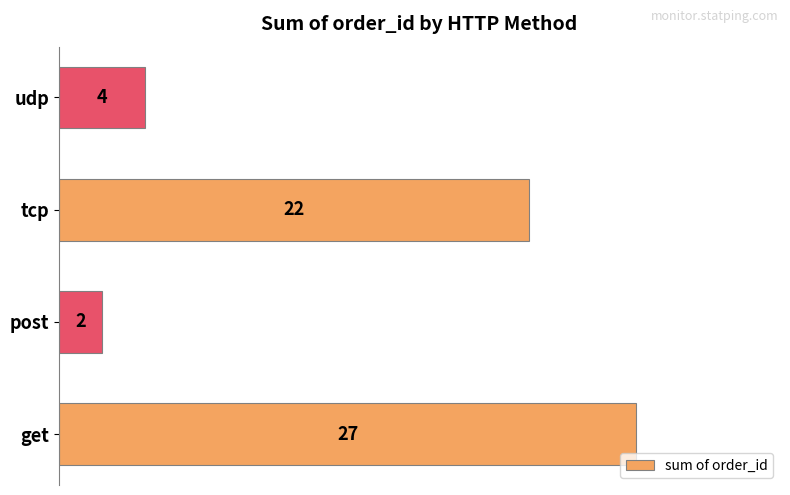

What is the difference between the values at get and tcp?

5